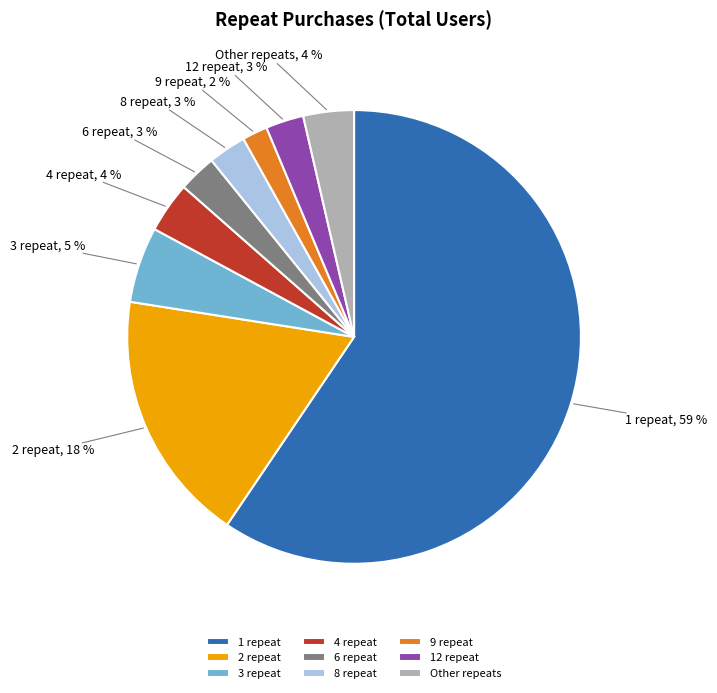

Does 2 repeat account for over 50% of the chart?

No